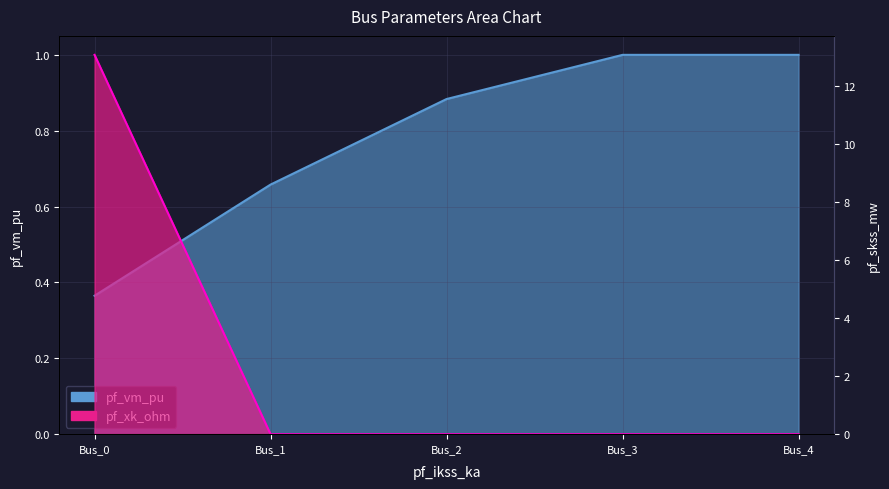

True or false: pf_skss_mw has a value of 0.0 at Bus_2.

True